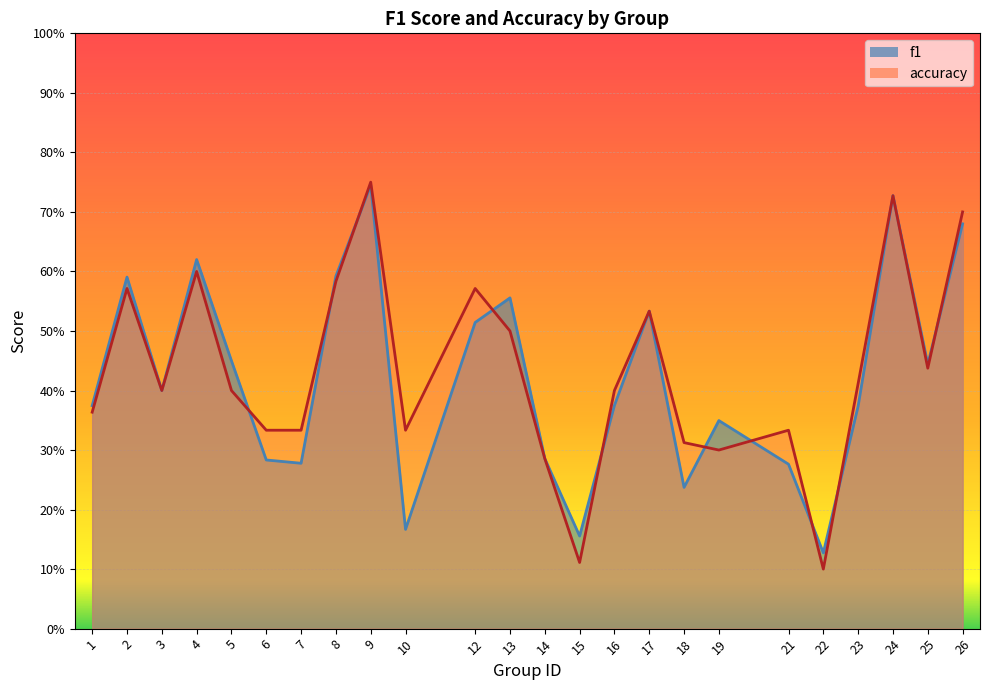

How many lines are shown in the chart?

2